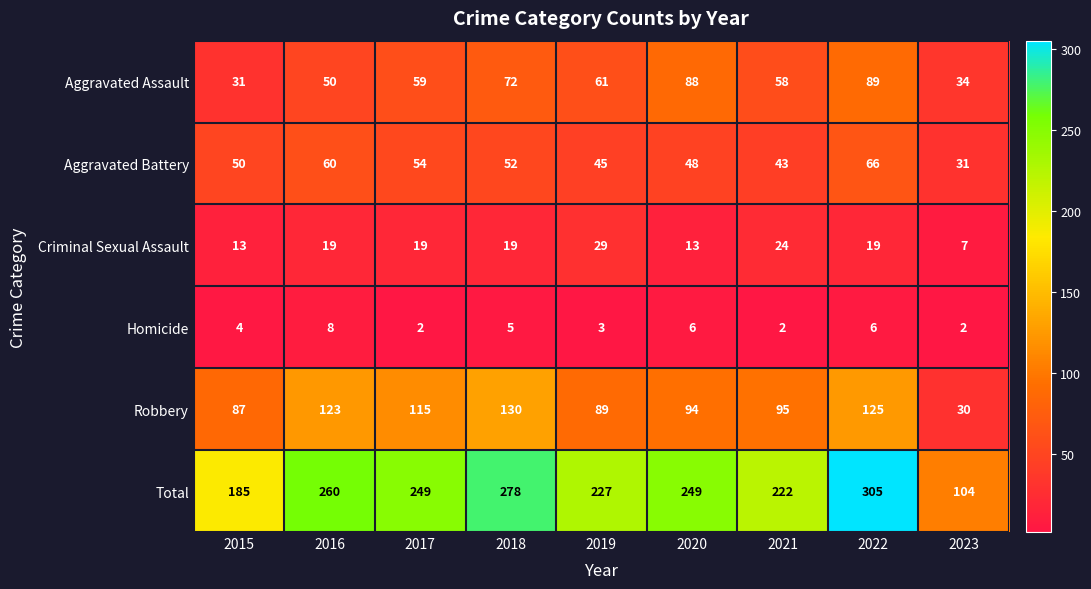

What is the average value of the Aggravated Assault series?

60